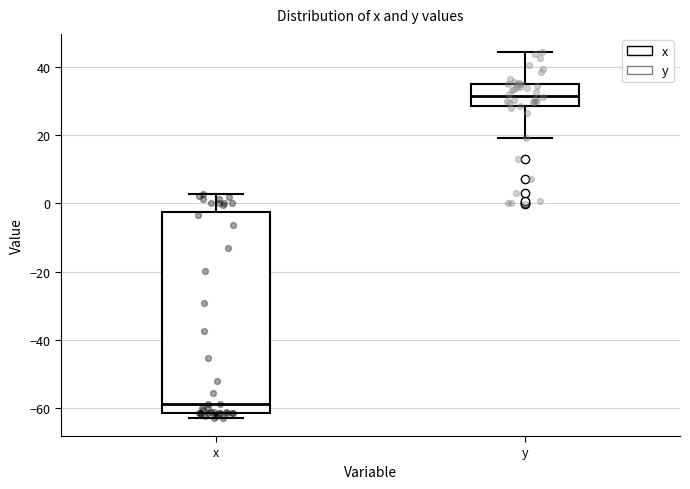

Reading left to right, read every box against the y-axis: the position of its median line, the range the box covers, and the ends of its whiskers. The values are not printed on the chart, so give them approximately, as read against the axis.

x: median -58, box -62 to -2, whiskers -62 (just below the box's lower edge) to 2
y: median 32, box 28 to 36, whiskers 20 to 44